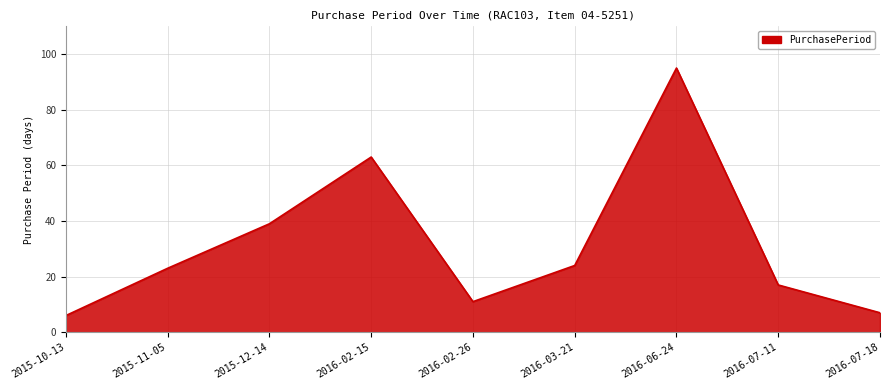

What is the difference between the values at 2016-07-18 and 2016-02-26?

4